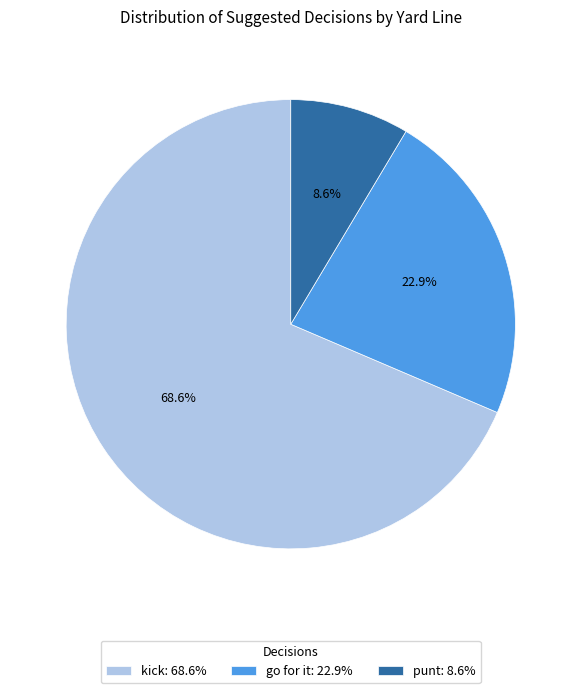

Do kick: 68.6% and go for it: 22.9% together represent more than half of the pie?

Yes